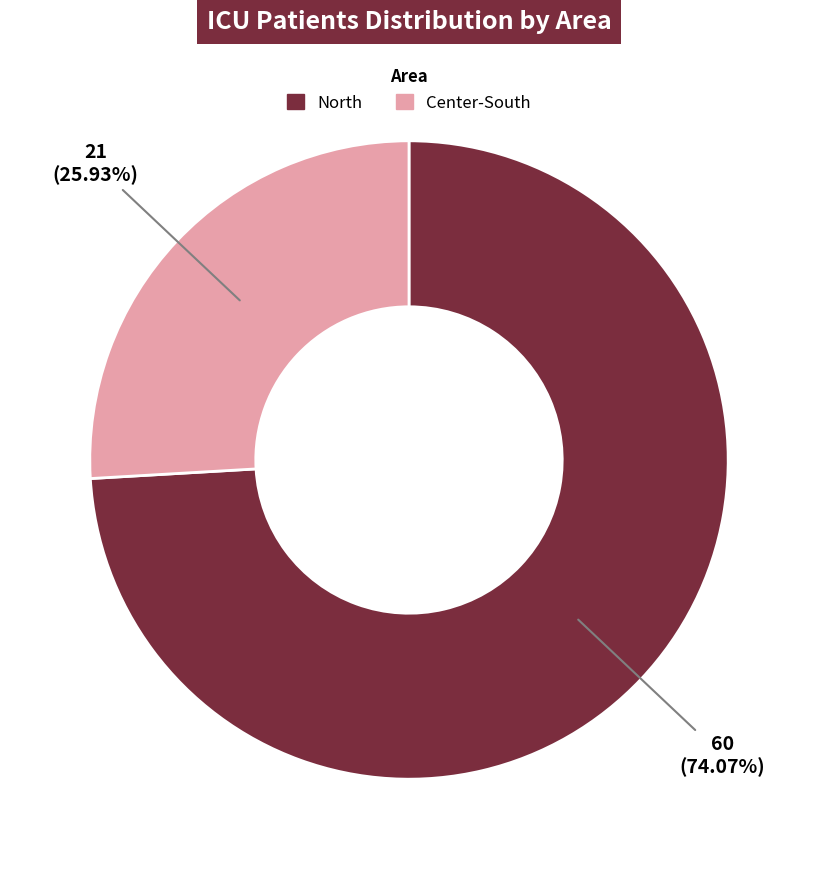

Is there a majority slice in this chart?

Yes